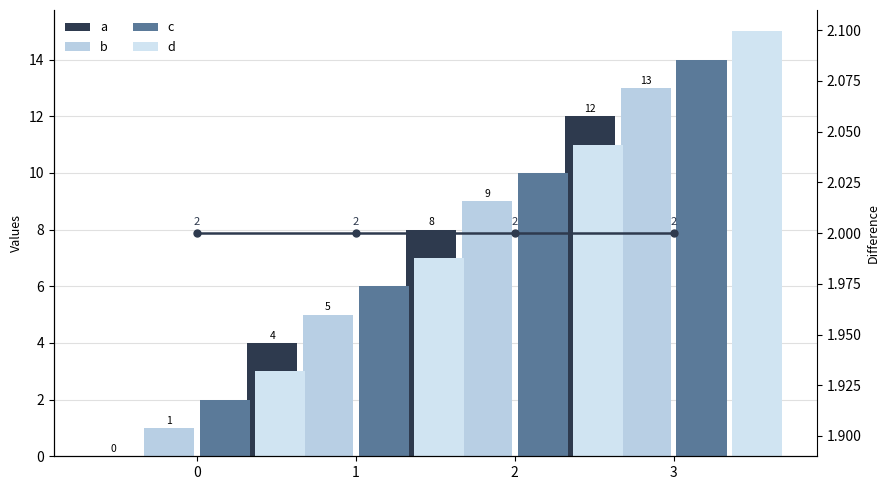

What is the sum of the a values at 1 and 2?

20